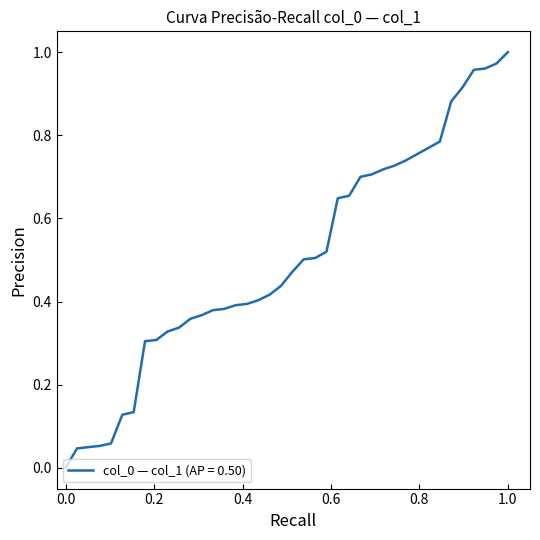

Does the chart have visible grid lines?

No